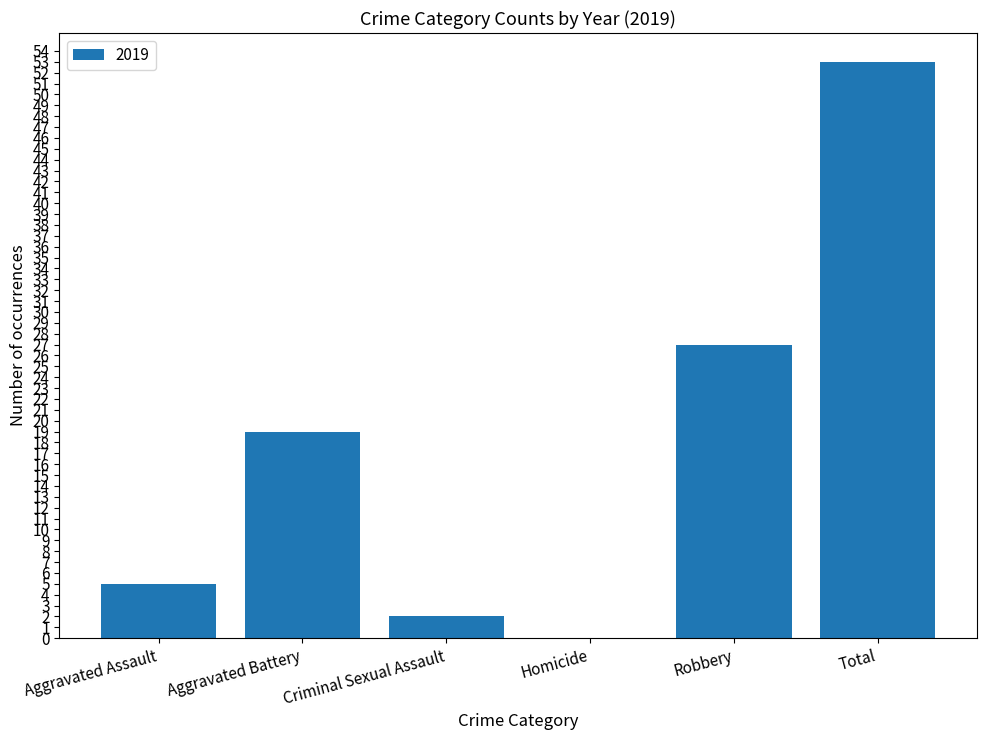

How many positive values are there?

5